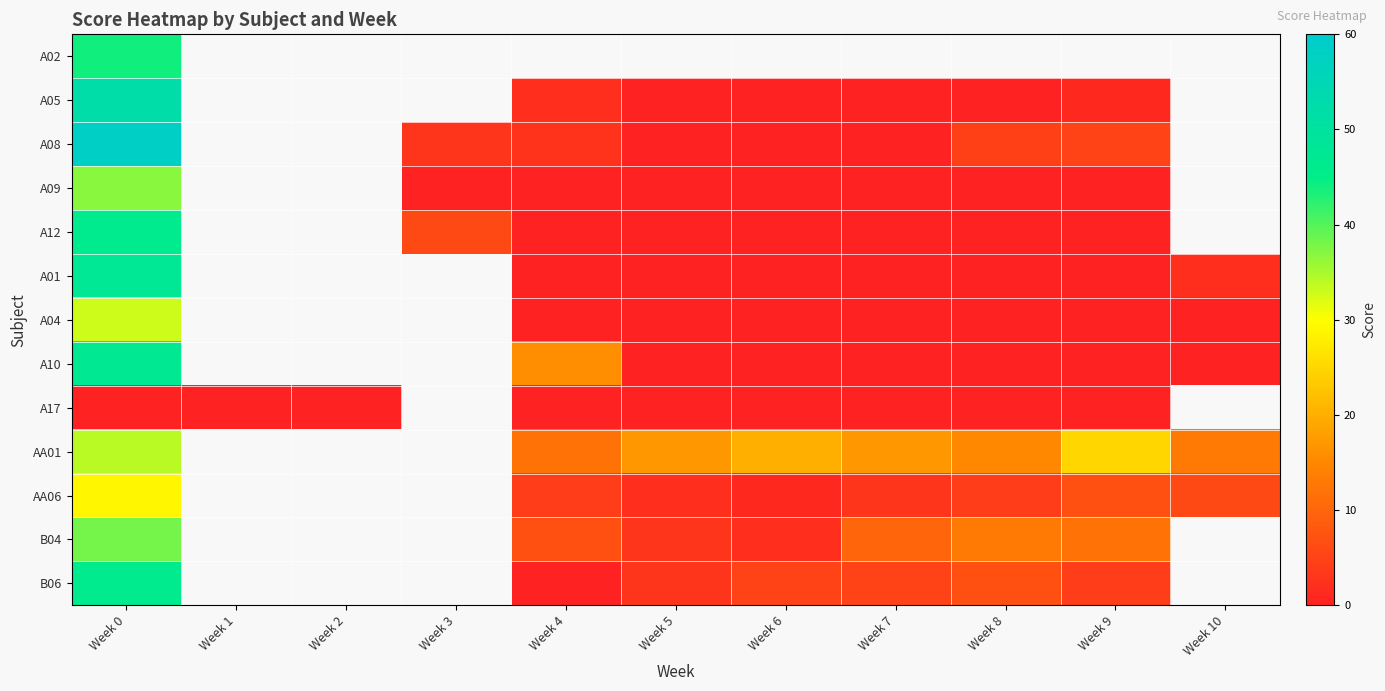

Count the number of categories in the chart.

11